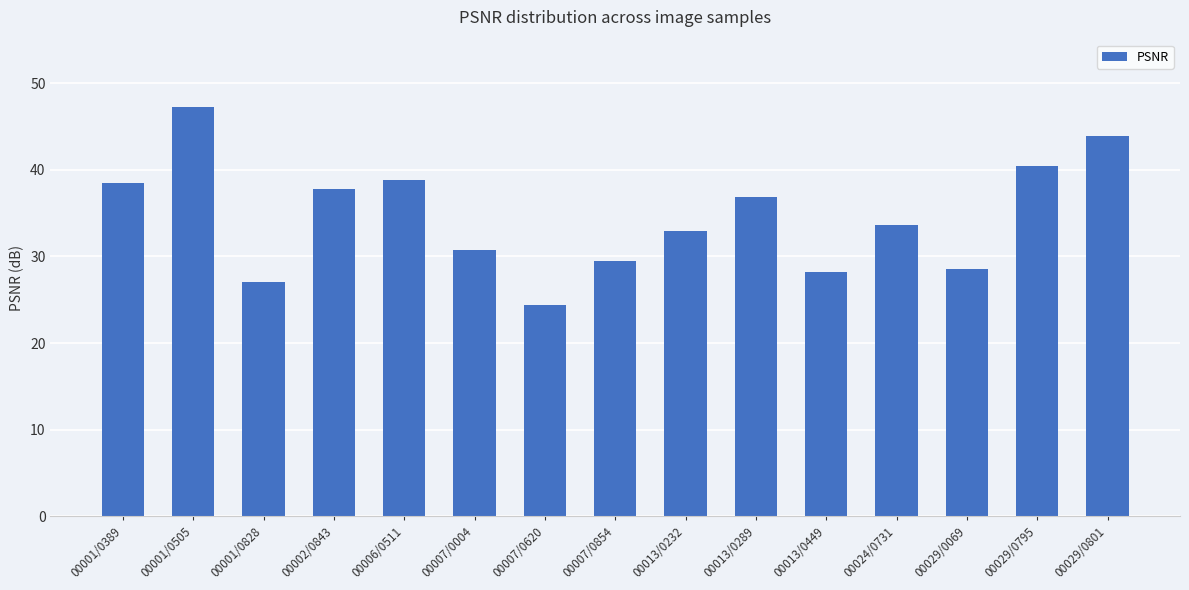

Which has a higher value, 00002/0843 or 00029/0069?

00002/0843